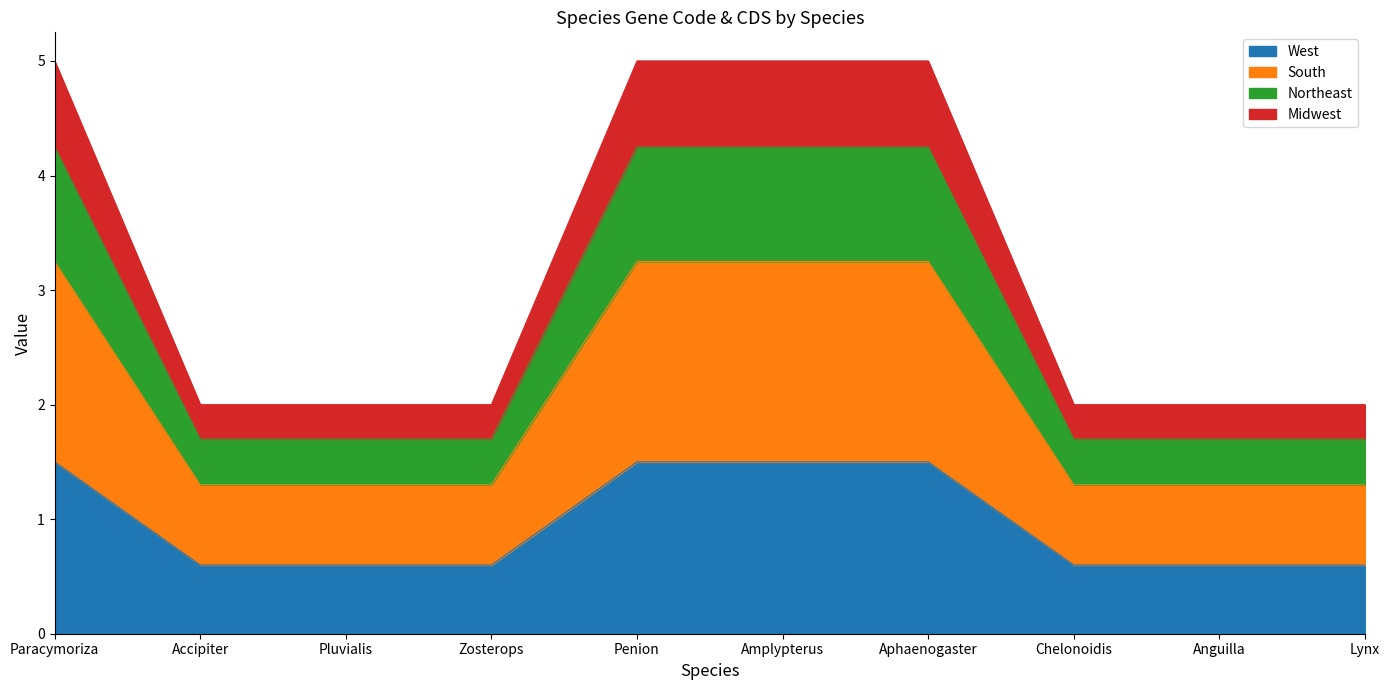

What value does the West series have at Aphaenogaster?

1.5